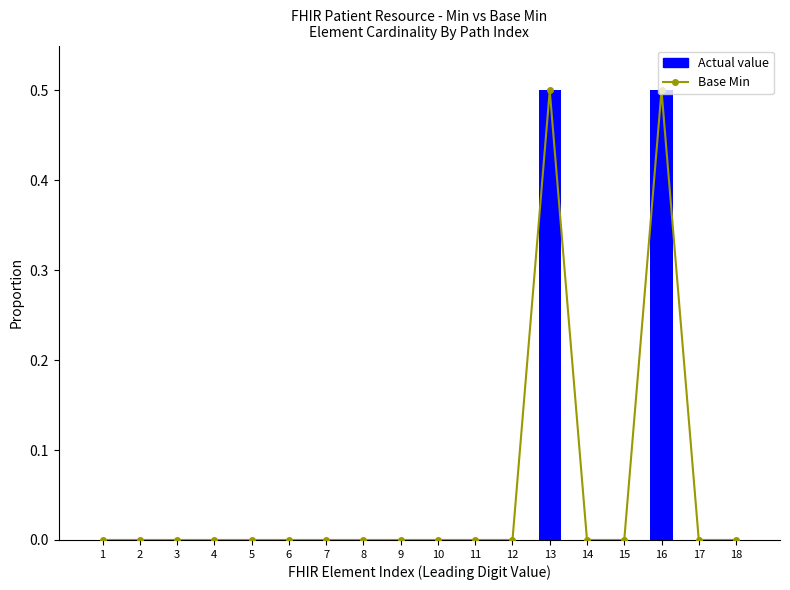

What are all the series names shown in the legend?

Base Min, Actual value